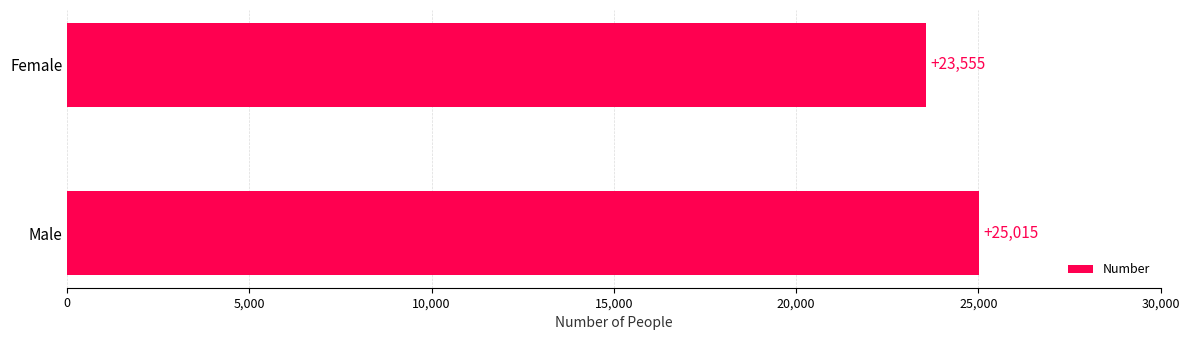

Between Female and Male, which is larger?

Male